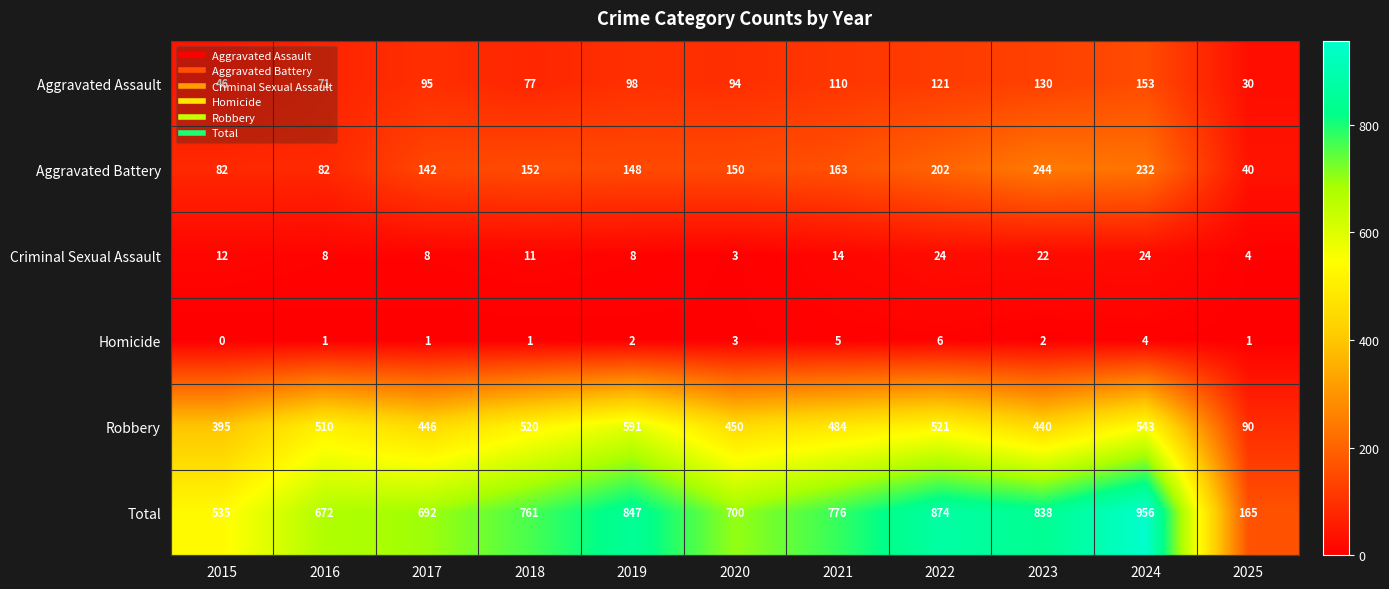

At how many categories does at least one series exceed 548?

9